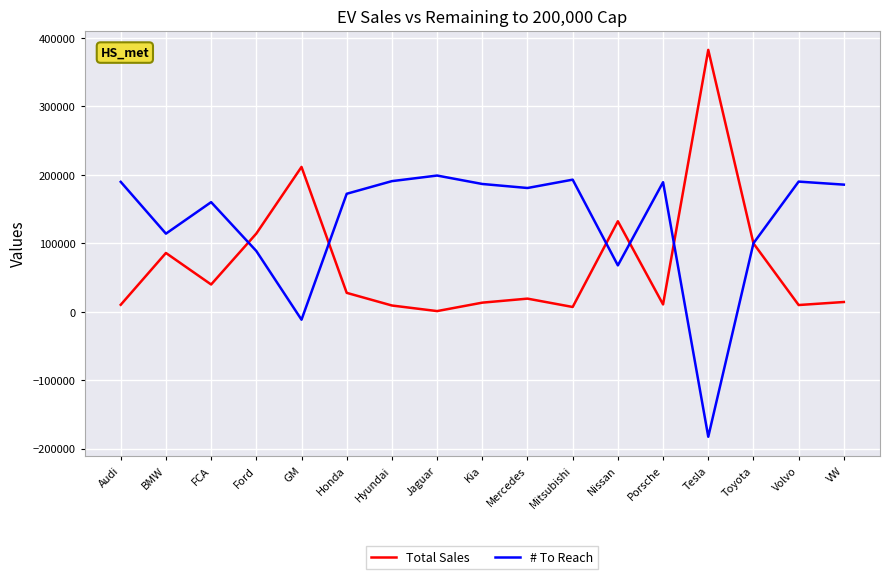

List the series in order of their peak value, lowest first.

# To Reach, Total Sales